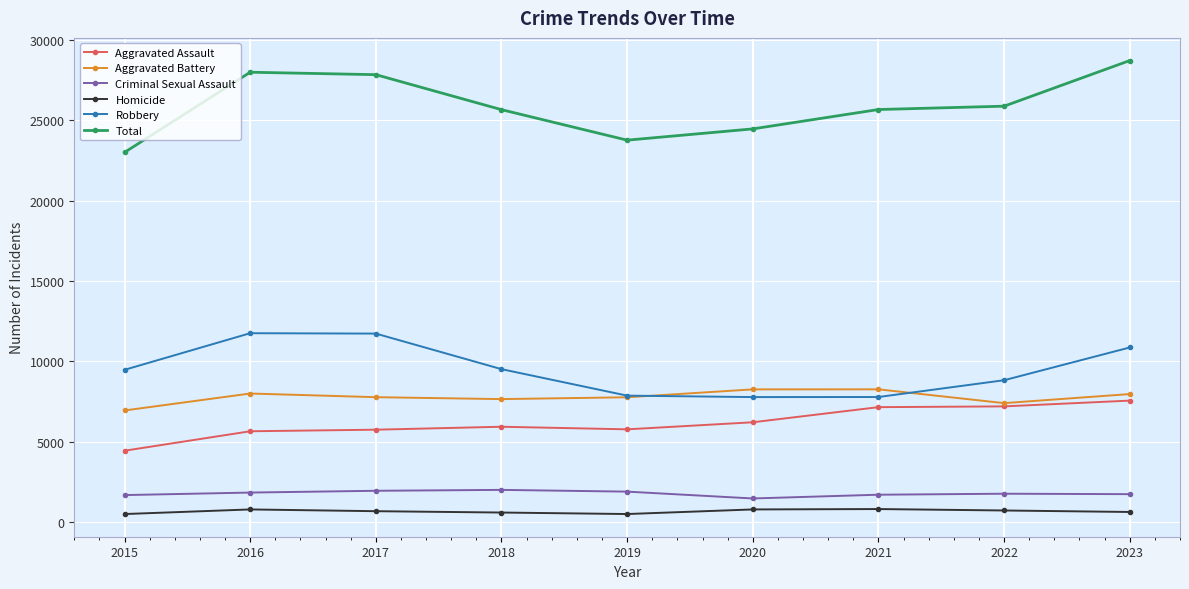

True or false: Aggravated Battery and Homicide cross at least once.

False